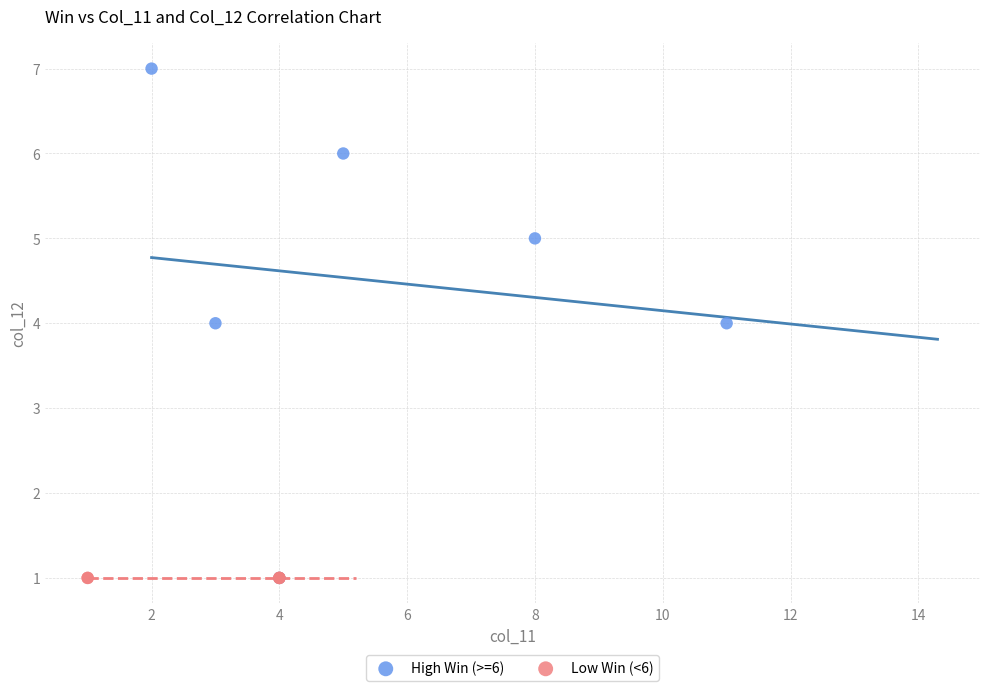

Which series reaches the maximum Y coordinate?

High Win (>=6)